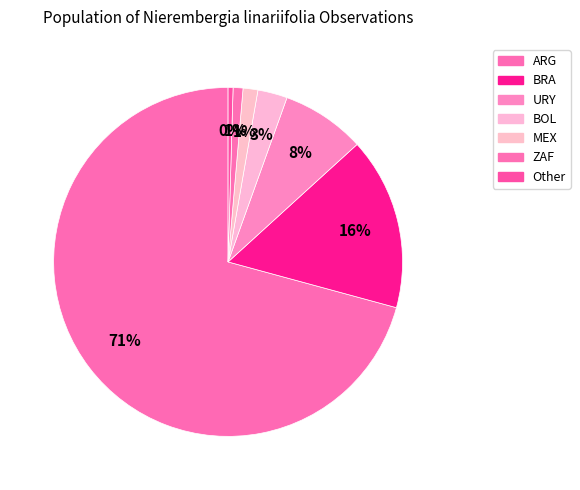

Between BRA and URY, which is larger?

BRA